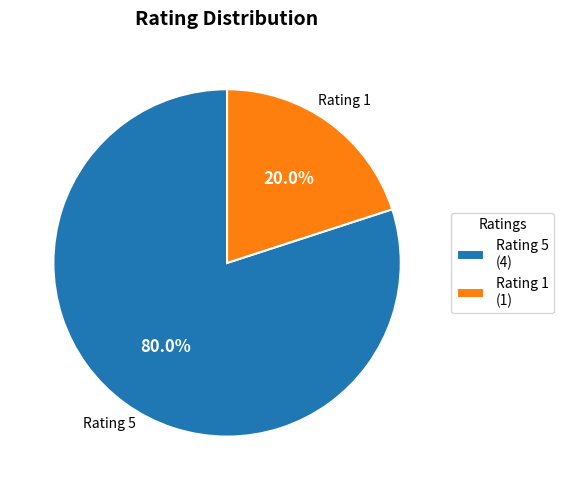

Which slice is the smallest?

Rating 1 (1)